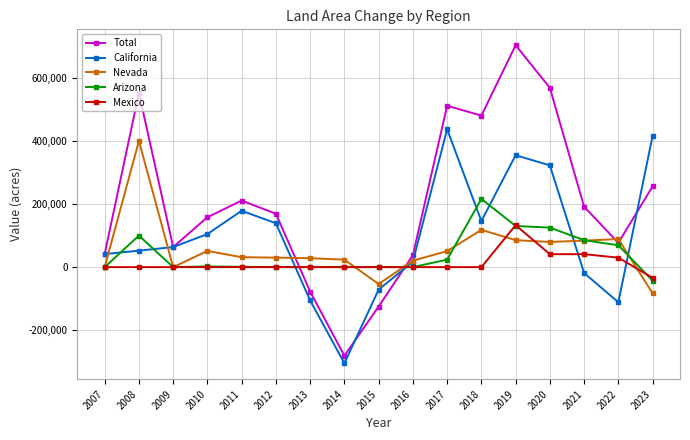

What is the sum of all Mexico values?

210975